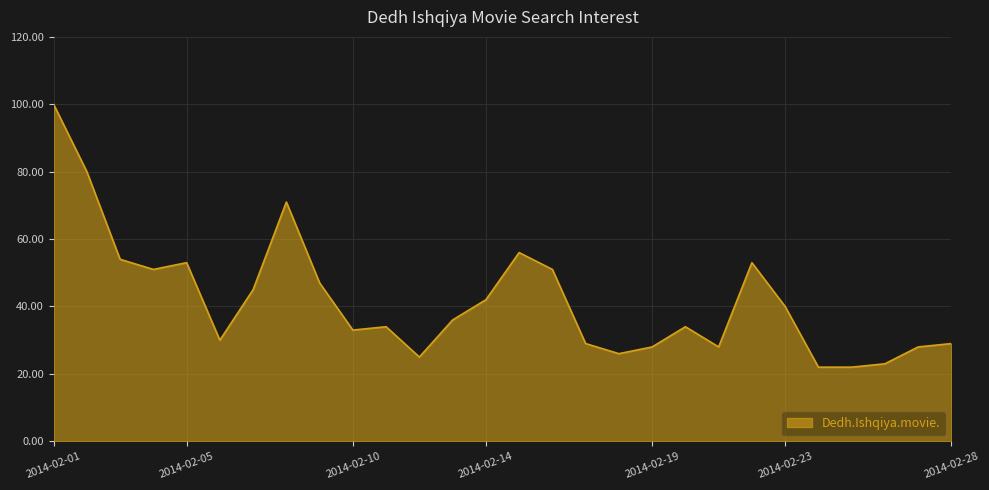

What is the maximum value shown in the chart?

100